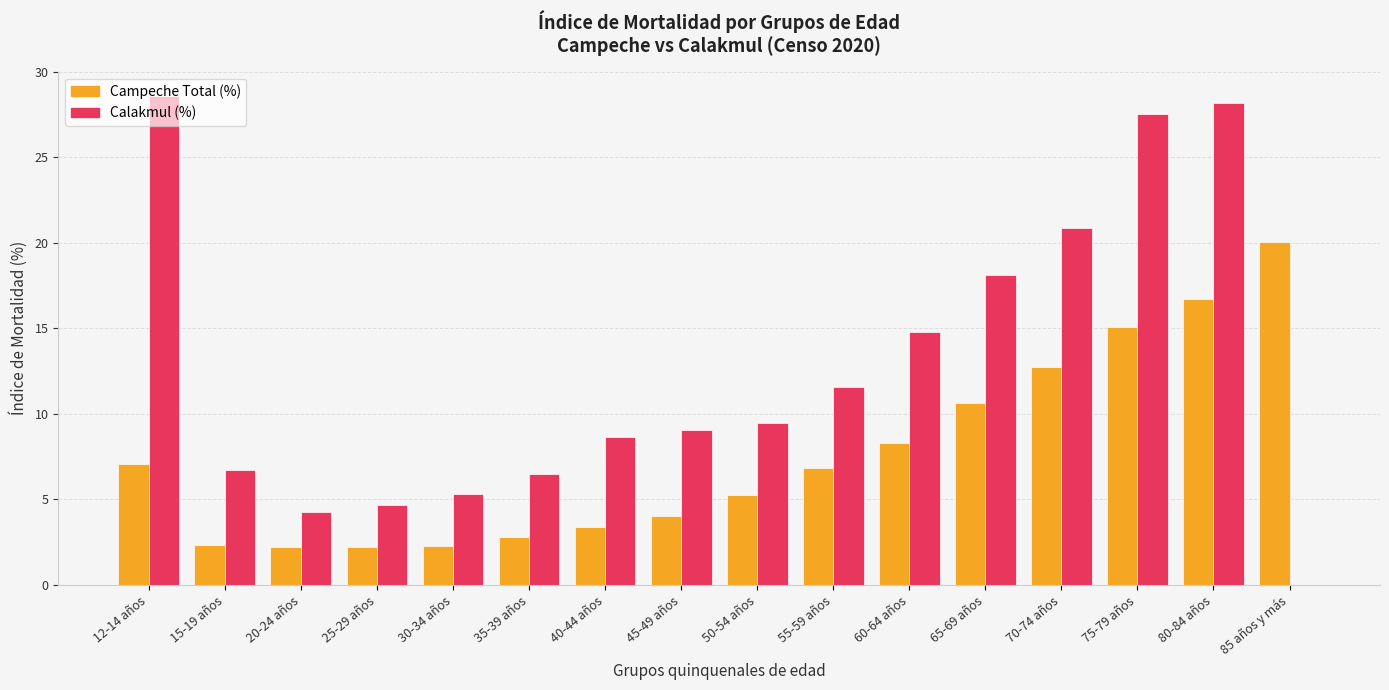

Where does the Calakmul (%) series first go above 9?

12-14 años